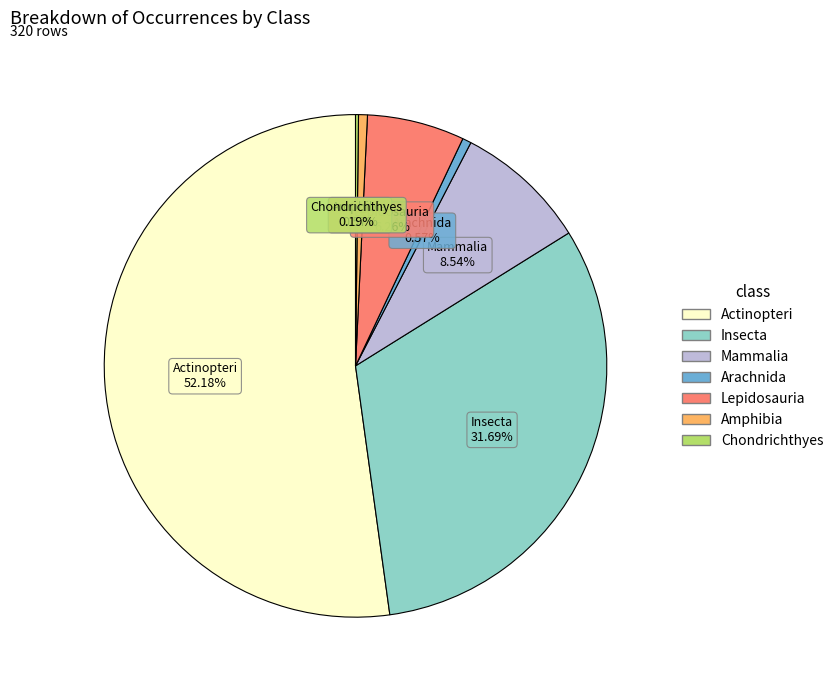

Between Arachnida and Actinopteri, which is larger?

Actinopteri